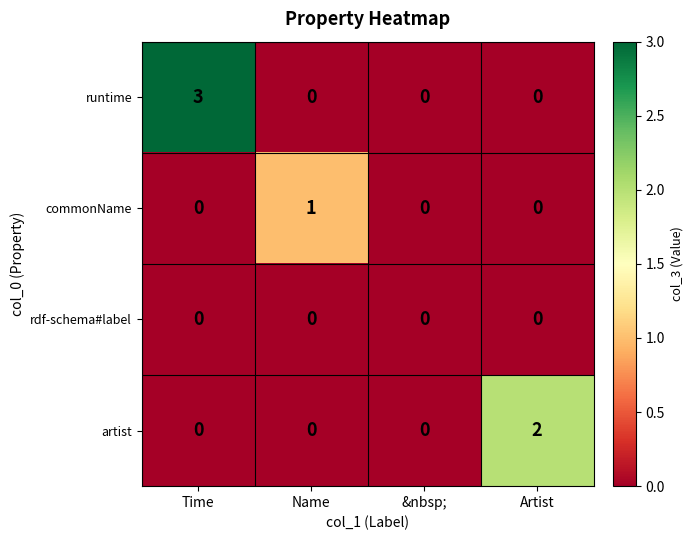

Which series has the largest total across all categories?

runtime